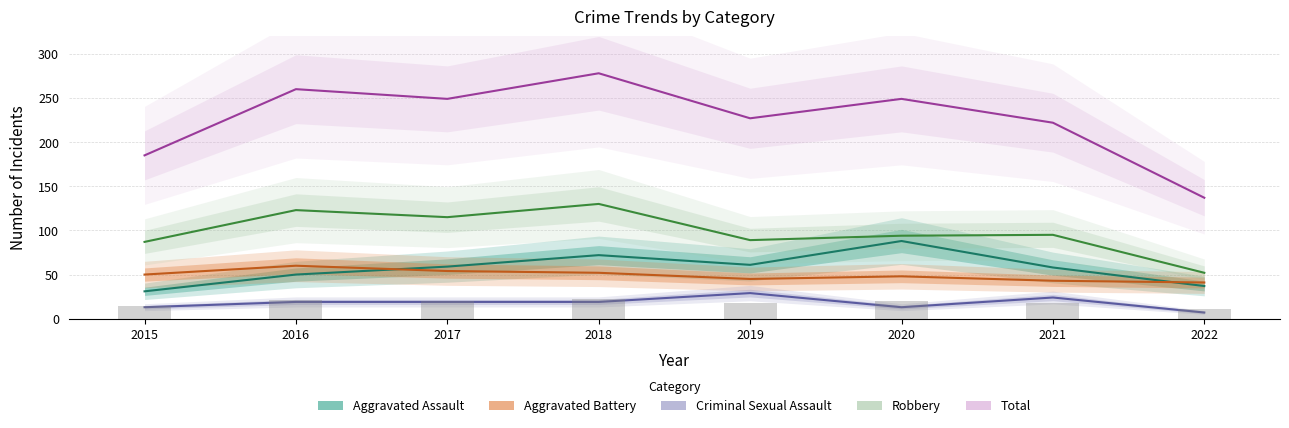

The value of Aggravated Assault at 2016 is 86. True or false?

False